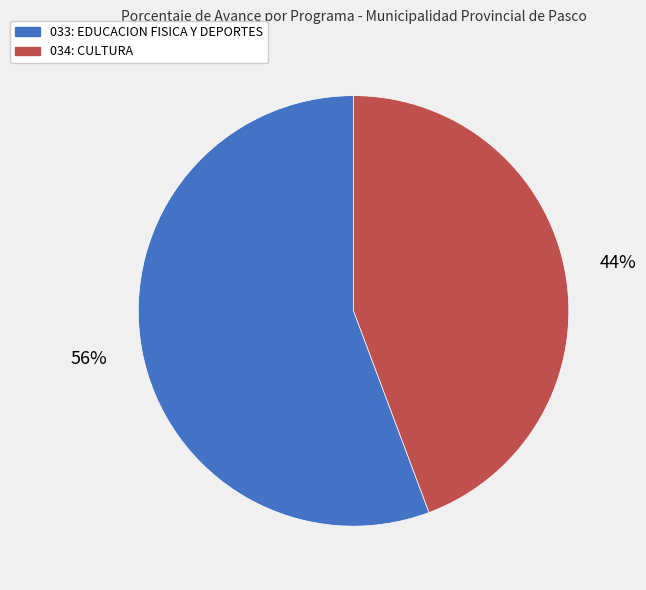

Approximately how many times larger is the value at 033: EDUCACION FISICA Y DEPORTES compared to 034: CULTURA?

1.3